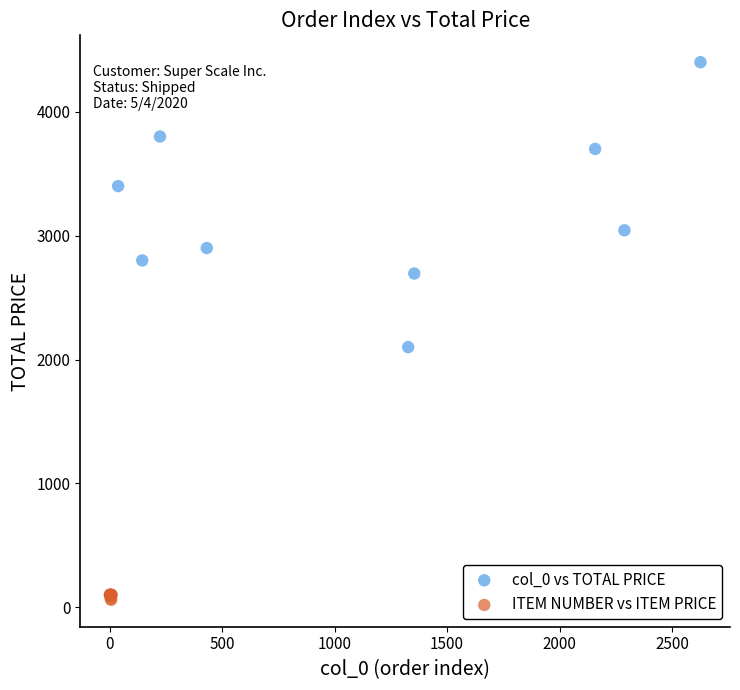

Which series reaches the minimum Y coordinate?

ITEM NUMBER vs ITEM PRICE